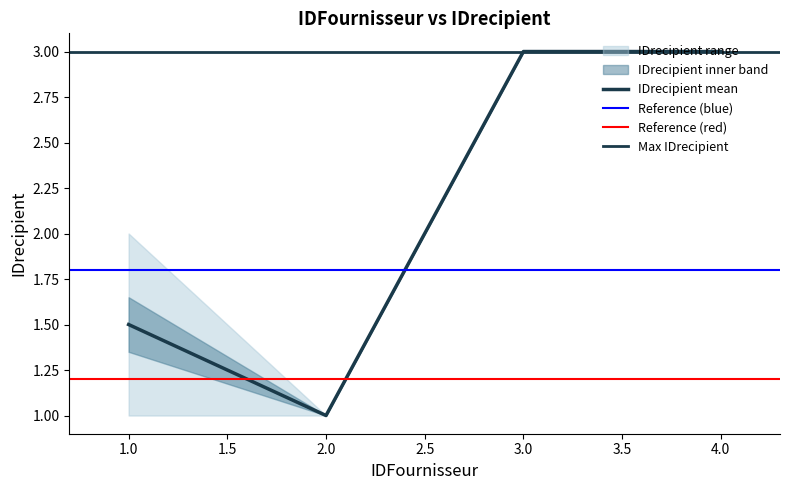

Does the chart have visible grid lines?

No